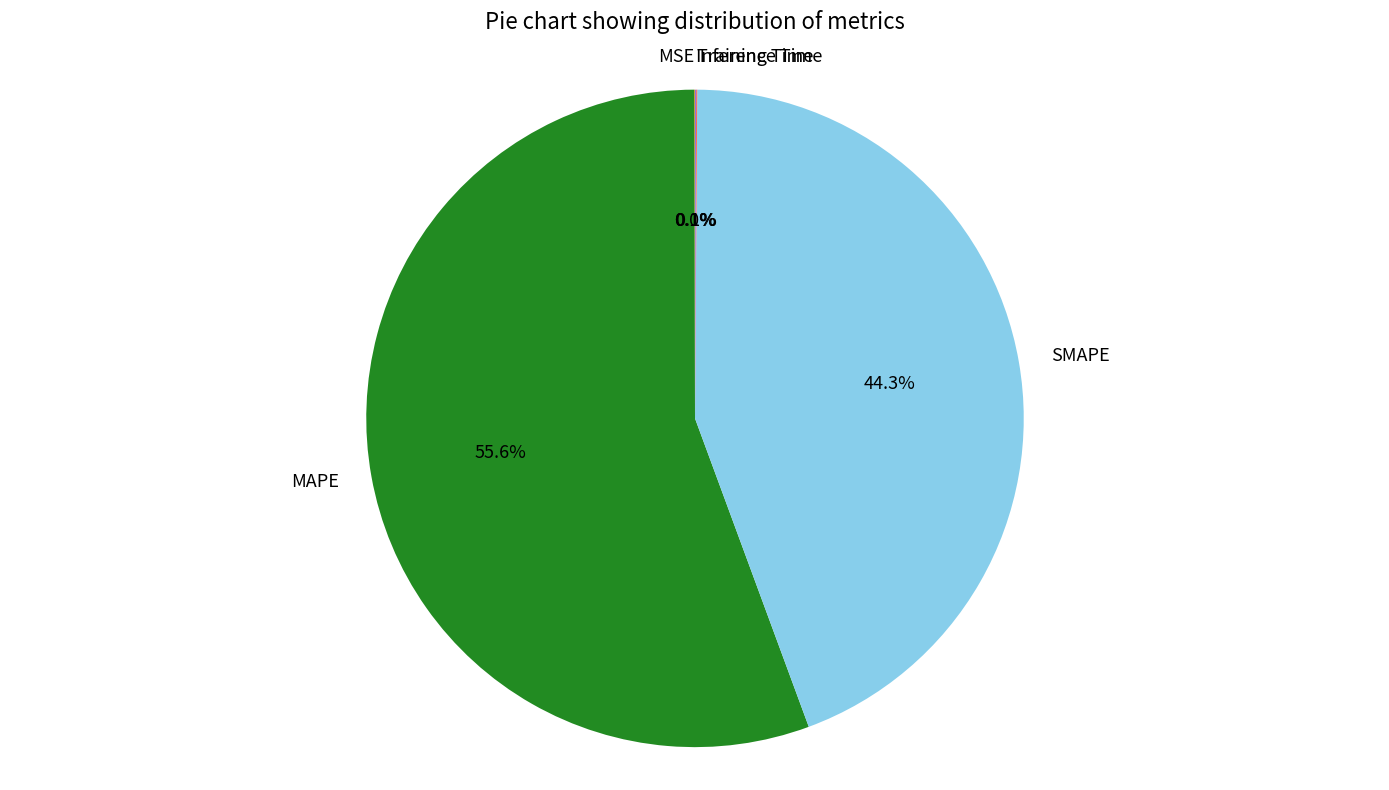

Does any single category account for the majority?

Yes